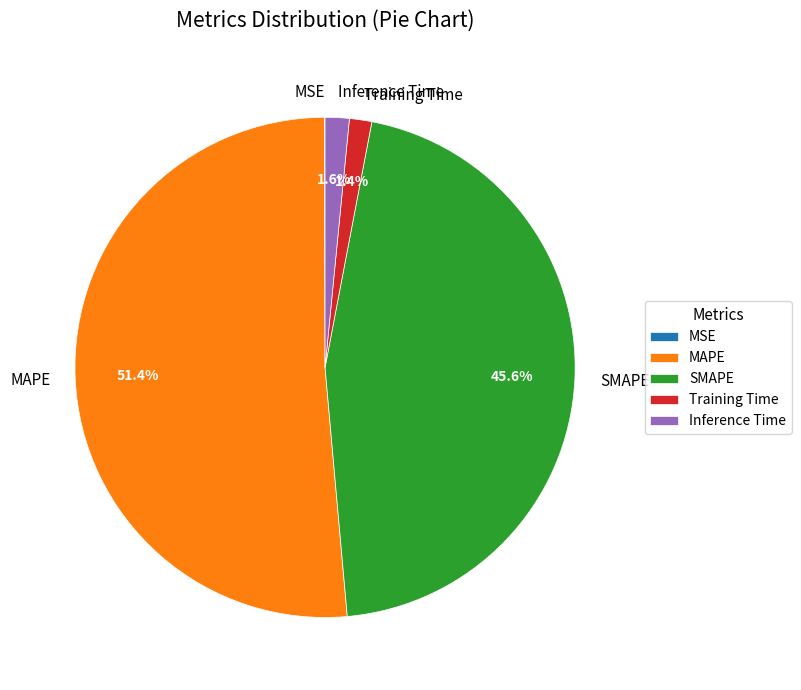

Which has a higher value, Inference Time or SMAPE?

SMAPE